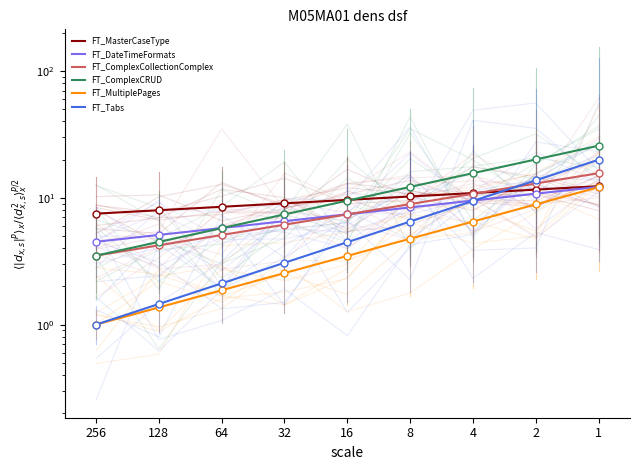

Reading left to right, what are all the values shown in this chart?

FT_MasterCaseType: 7.5	8.0	8.5	9.0	9.6	10.2	10.9	11.6	12.4
FT_DateTimeFormats: 4.5	5.1	5.8	6.5	7.4	8.4	9.5	10.8	12.2
FT_ComplexCollectionComplex: 3.5	4.2	5.1	6.1	7.4	8.9	10.8	13.0	15.6
FT_ComplexCRUD: 3.5	4.5	5.8	7.4	9.5	12.2	15.6	20.1	25.8
FT_MultiplePages: 1.0	1.4	1.9	2.5	3.5	4.8	6.5	8.9	12.1
FT_Tabs: 1.0	1.5	2.1	3.1	4.5	6.5	9.4	13.7	20.0